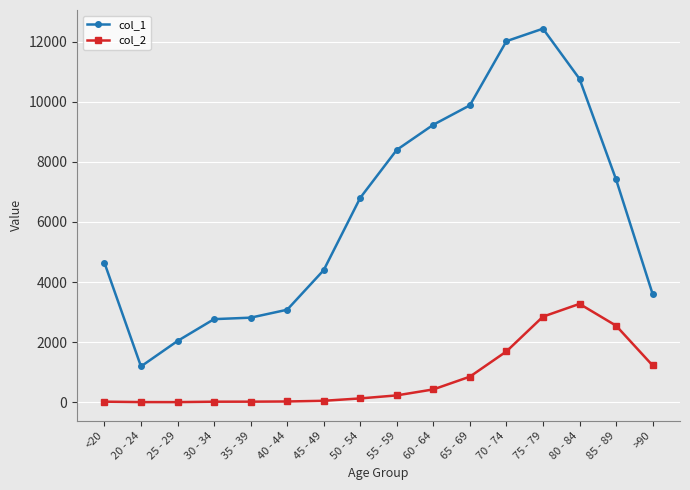

What is the total value across all series at 85 - 89?

9965